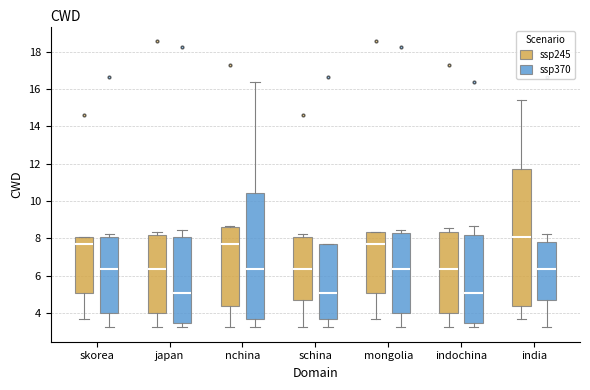

Which box has the highest median line?

india (ssp245)